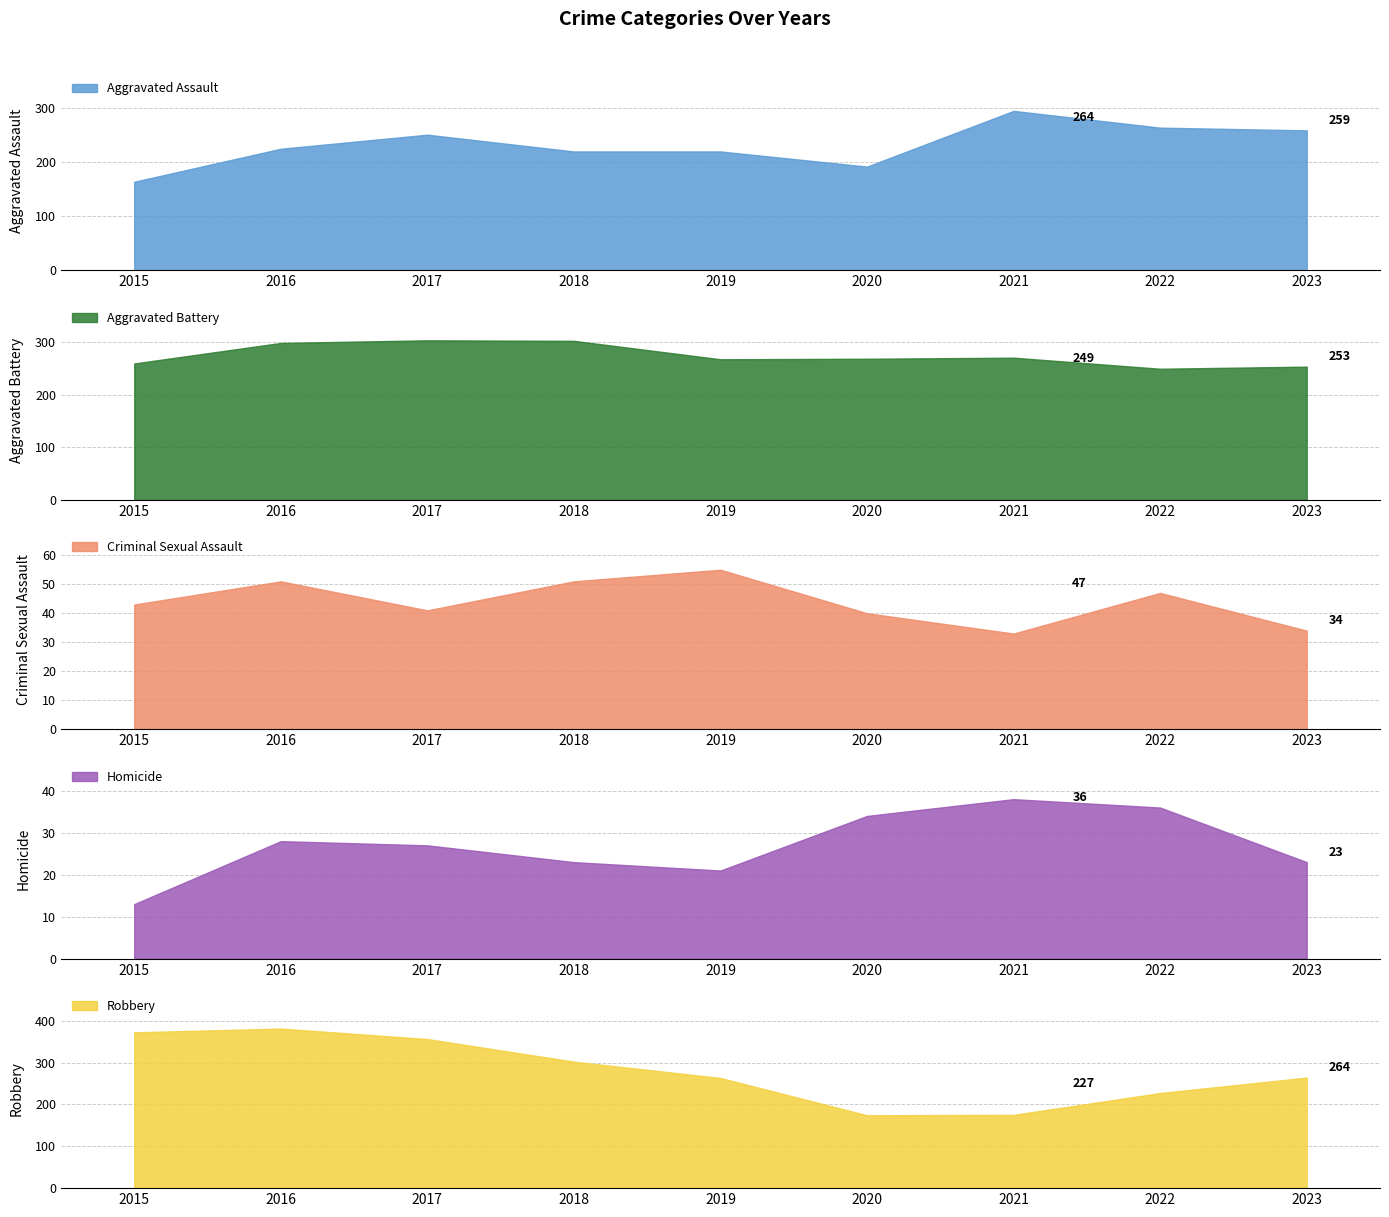

How many values in the Robbery series exceed 264?

4